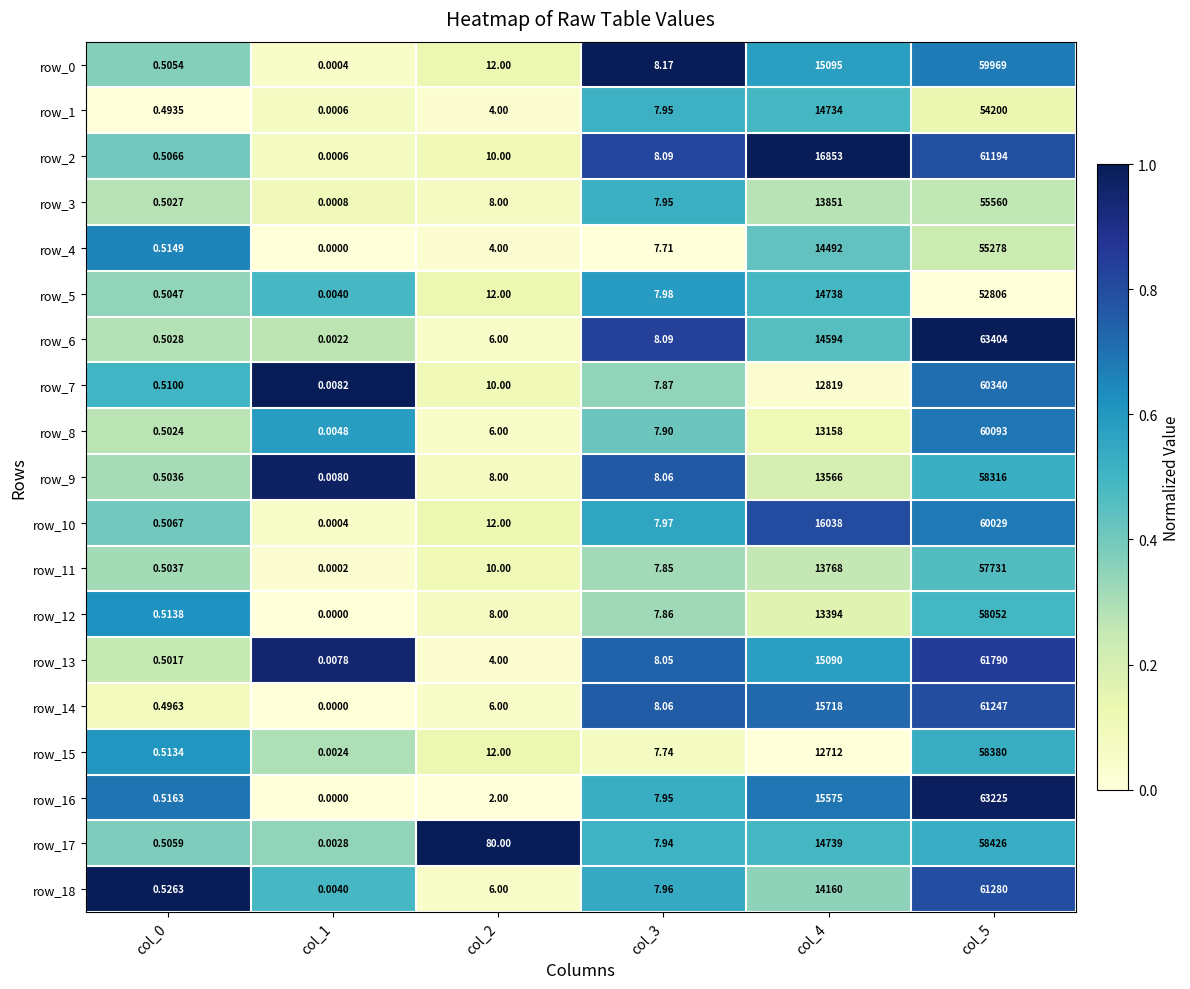

What is the difference between the maximum and minimum values in the row_6 series?

63404.0